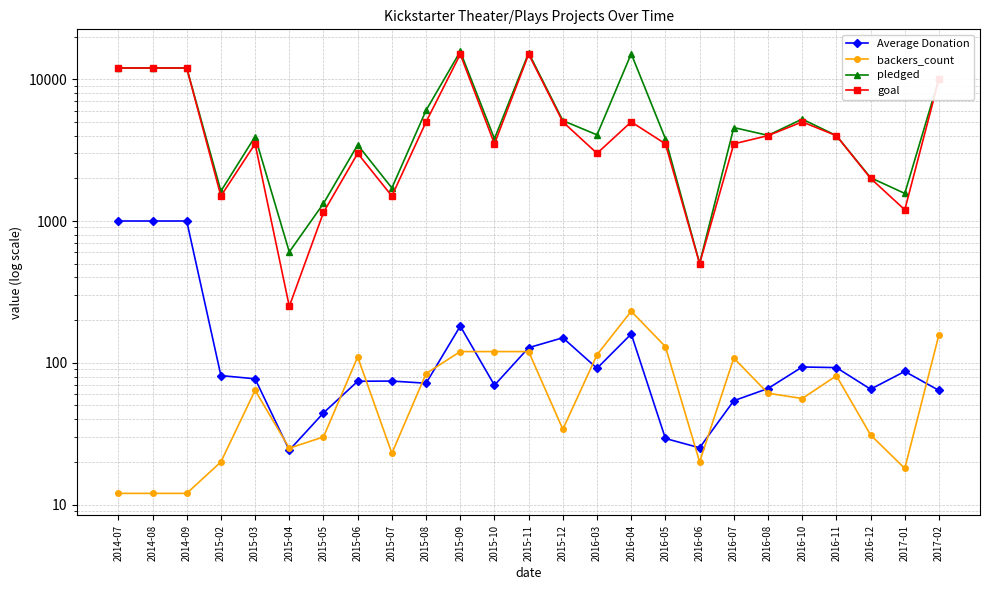

Between 2016-10 and 2015-03, which is larger?

2016-10